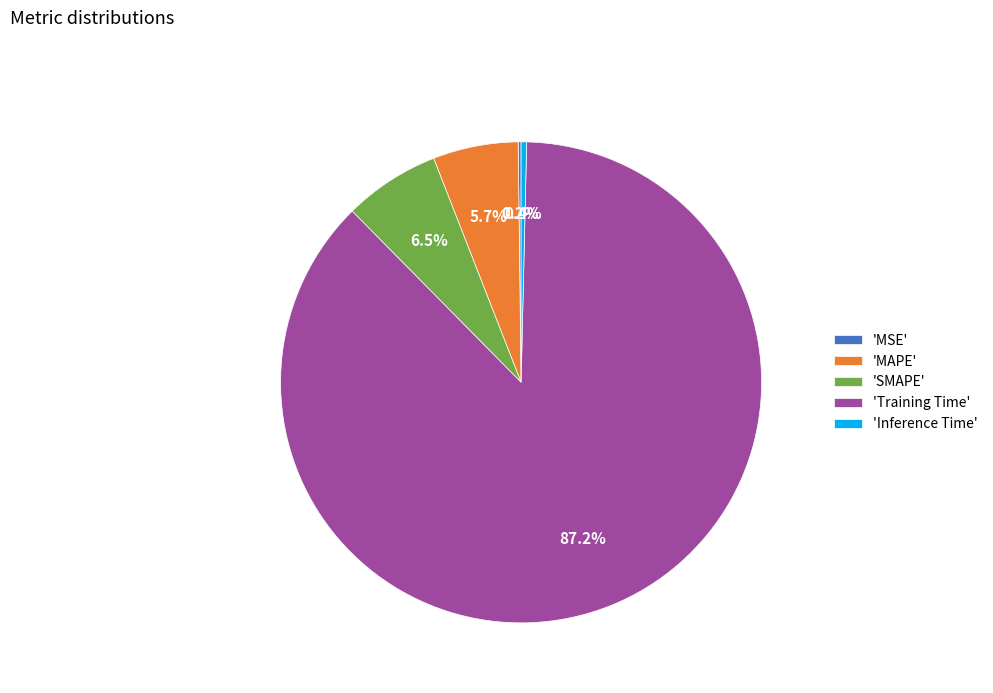

Is there any slice that represents more than half of the pie?

Yes